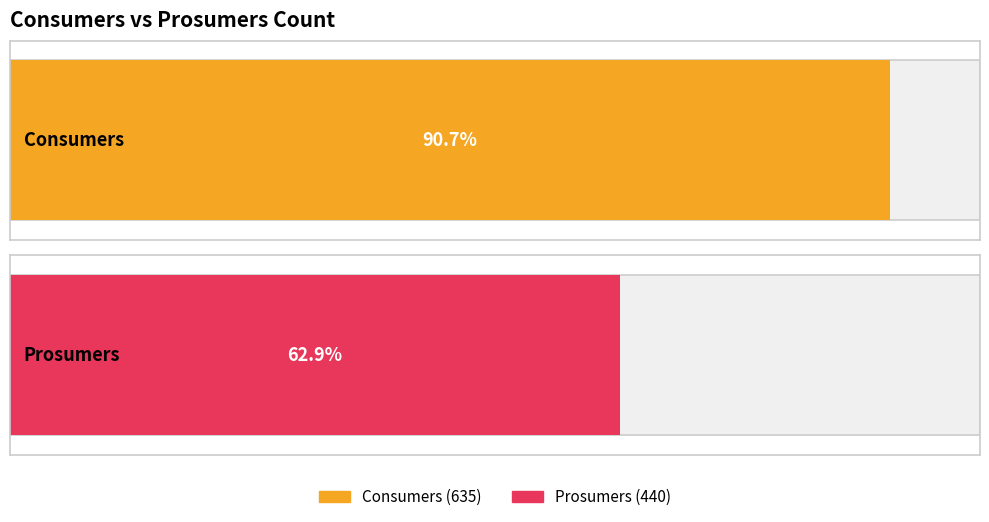

Is it true that Prosumers equals 303 at 1?

False